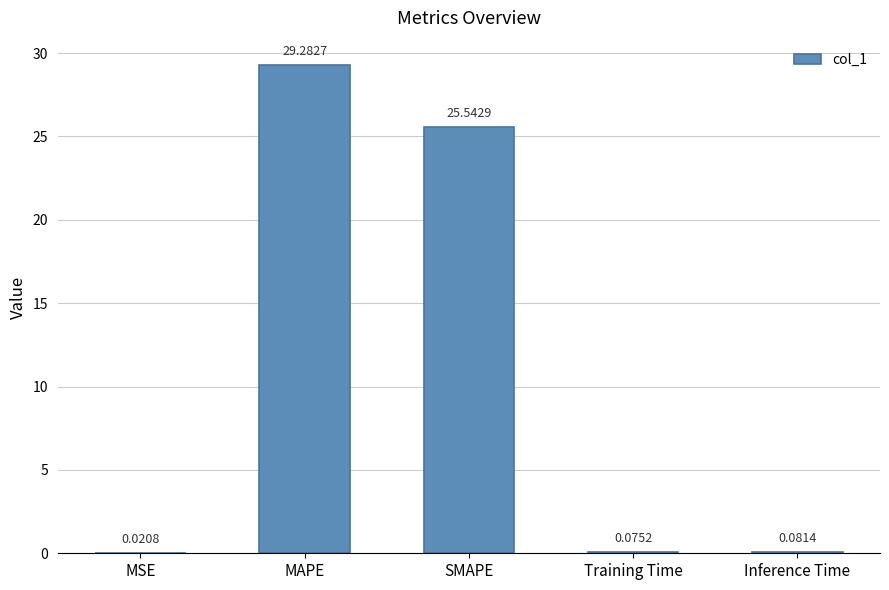

What is the sum of the values at Training Time and SMAPE?

25.6